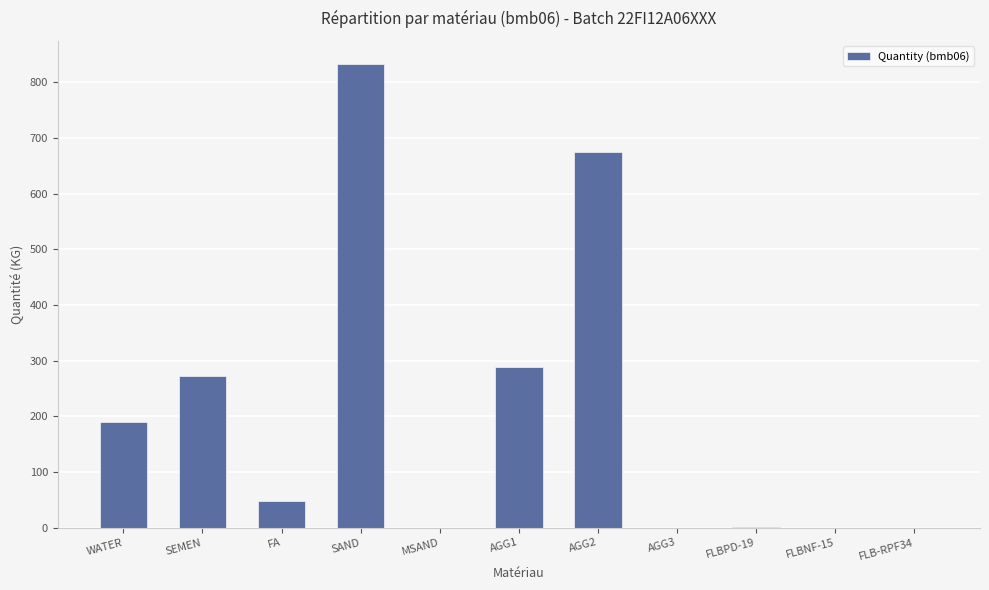

What is the sum of the values at WATER and FLB-RPF34?

190.0